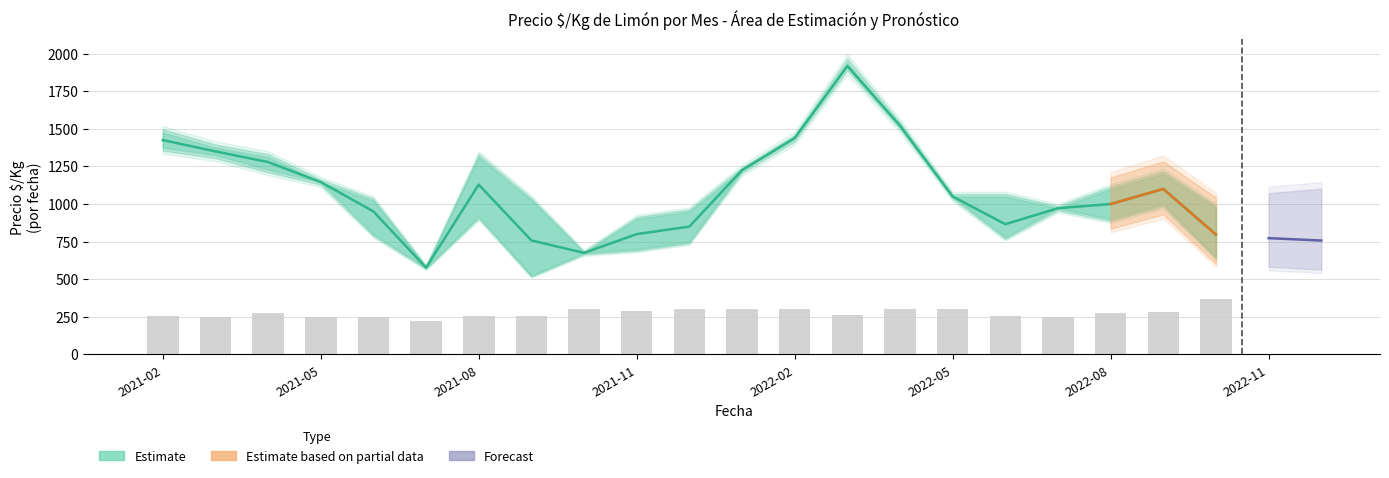

At which label is Precio maximo closest to 1259?

2022-01